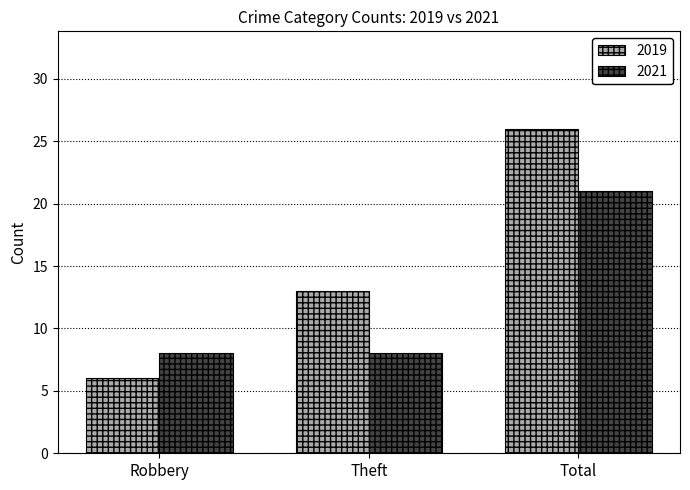

What is the difference between the highest and lowest values at Robbery?

2